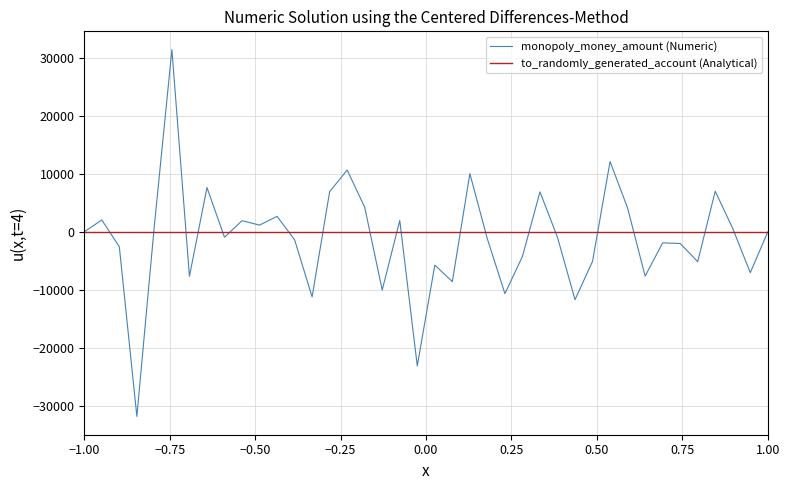

Which series has the largest range (max minus min)?

monopoly_money_amount (Numeric)